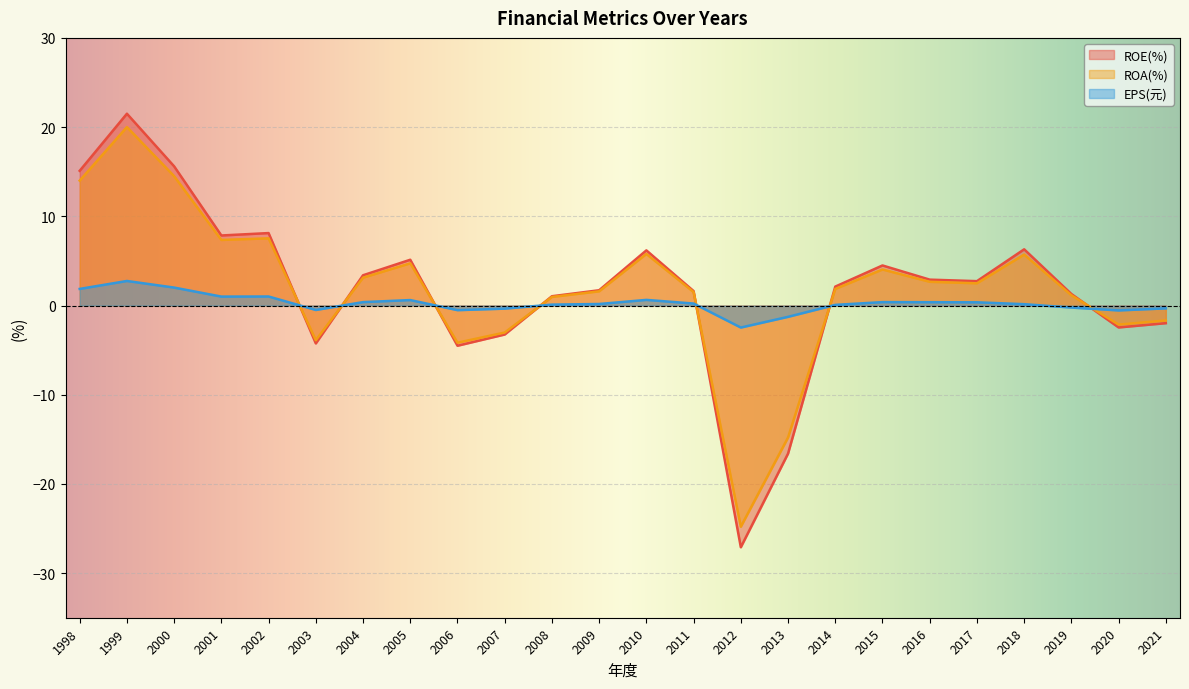

Where does the ROA(%) series first go above 2?

1998